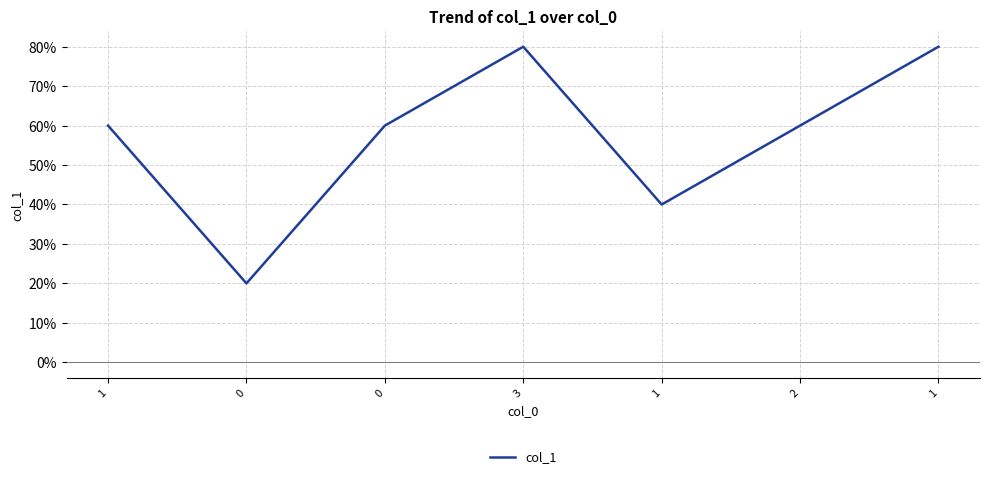

Which has a higher value, 1 or 0?

1